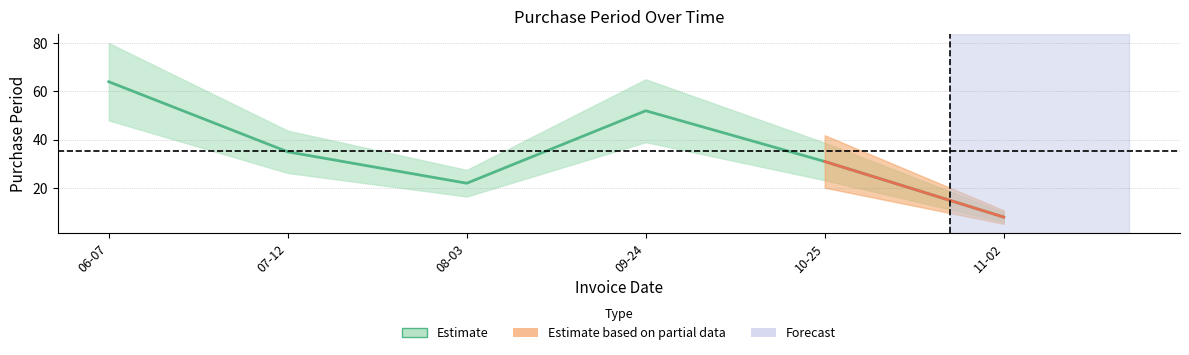

Does the chart have visible grid lines?

Yes